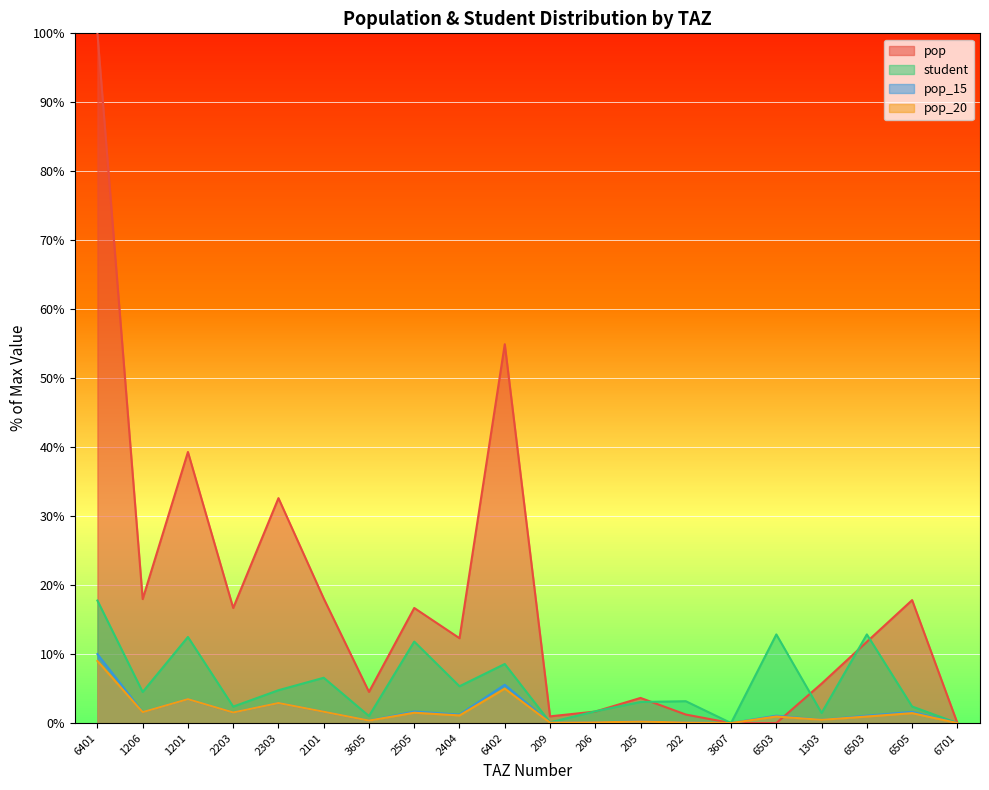

Rank the series by their maximum value, from highest to lowest.

pop, student, pop_15, pop_20